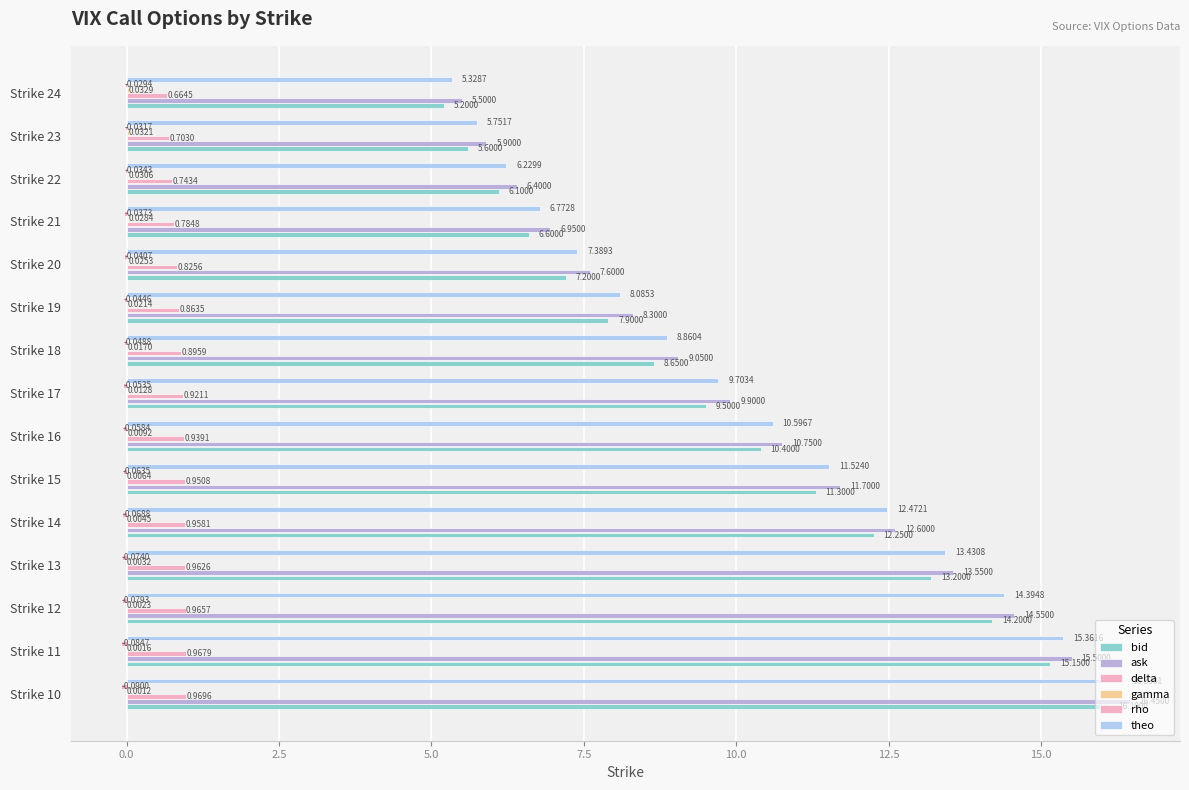

How many values in the theo series exceed 9?

8